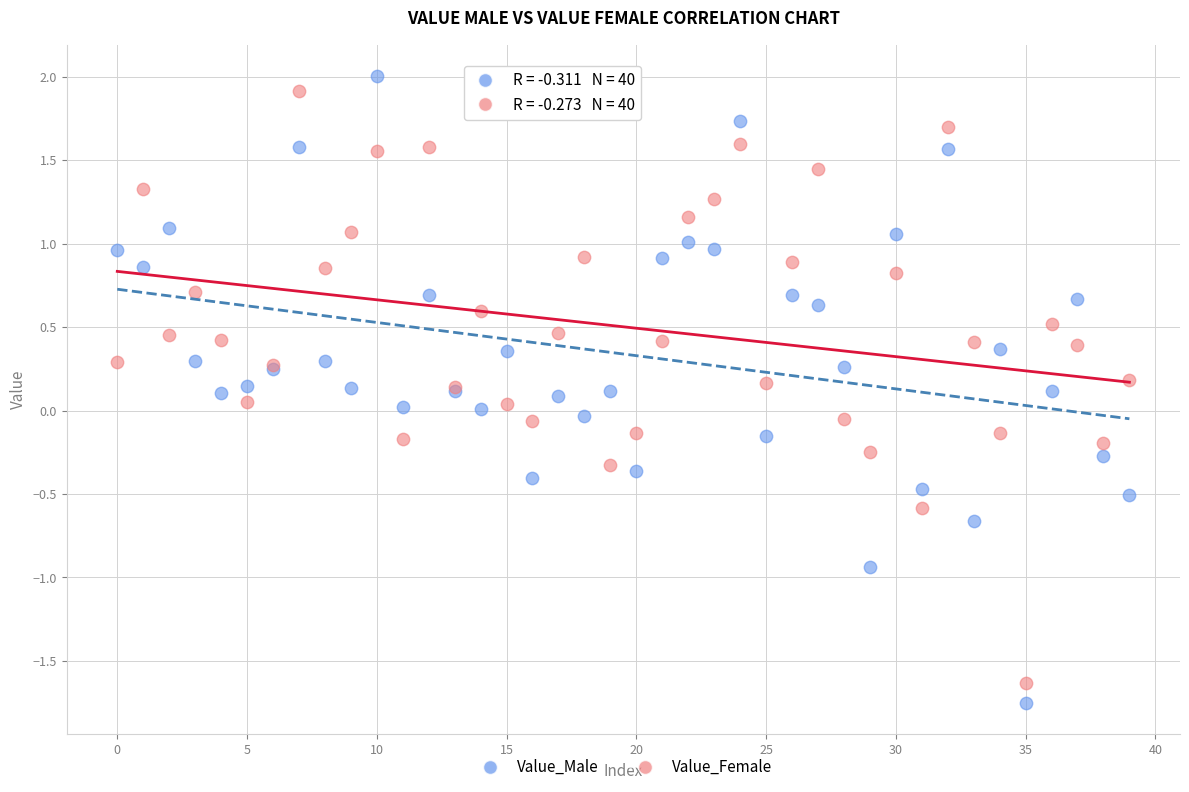

Which series reaches the minimum Y coordinate?

Value_Male